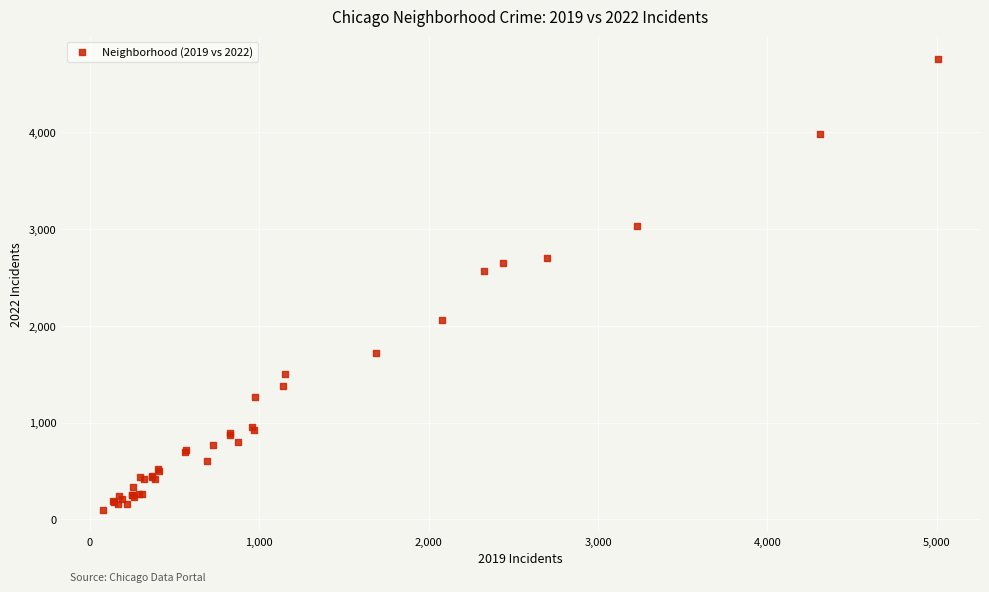

What Y value in the scatter plot is closest to 2431?

2566